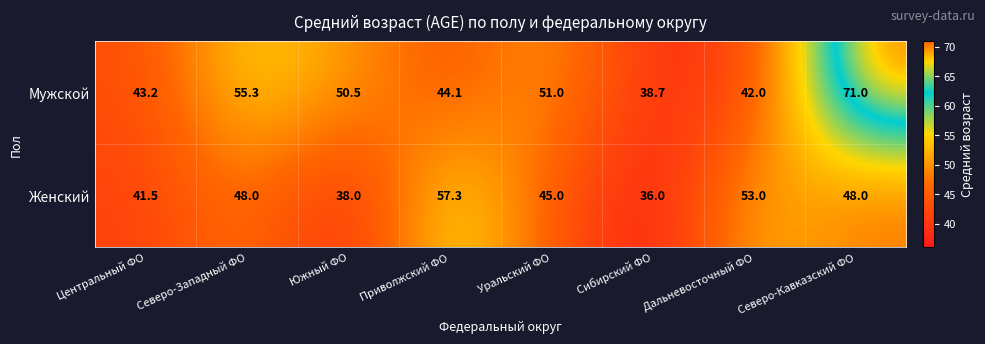

What is the minimum value shown in the chart?

36.0